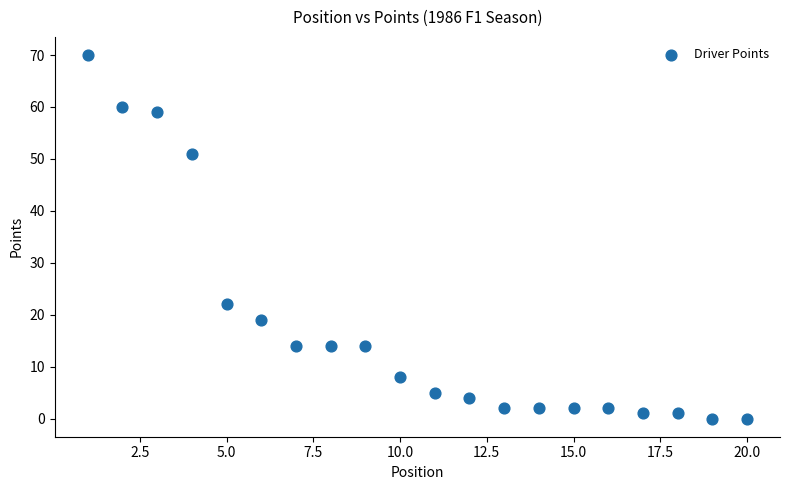

What Y value in the scatter plot is closest to 35?

22